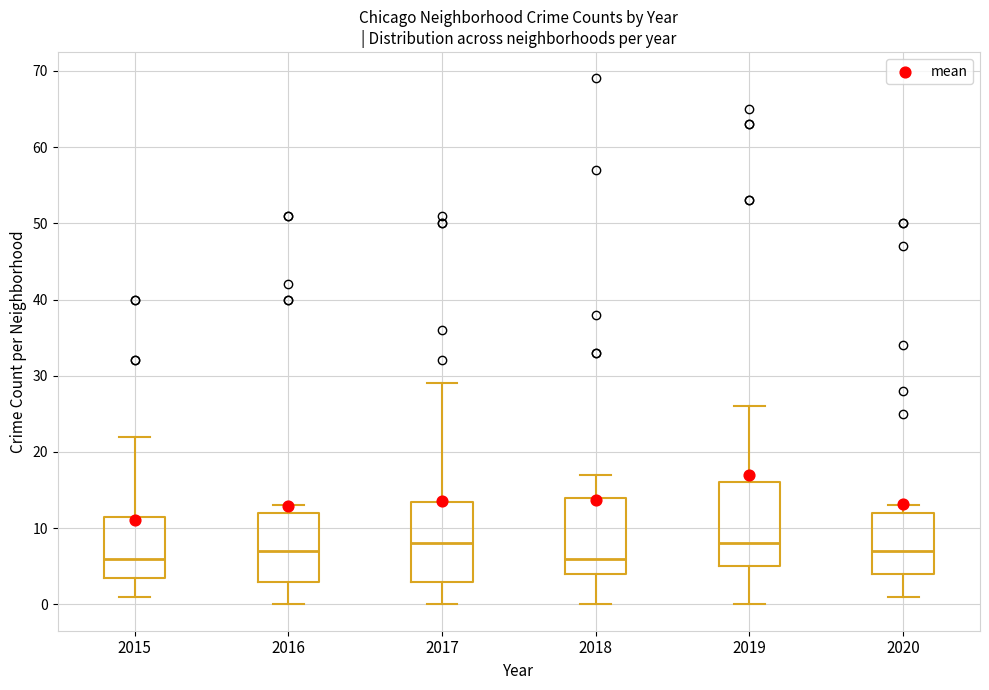

Reading left to right, read every box against the y-axis: the position of its median line, the range the box covers, and the ends of its whiskers. The values are not printed on the chart, so give them approximately, as read against the axis.

2015: median 6, box 4 to 12, whiskers 1 to 22
2016: median 7, box 3 to 12, whiskers 0 to 13
2017: median 8, box 3 to 14, whiskers 0 to 29
2018: median 6, box 4 to 14, whiskers 0 to 17
2019: median 8, box 5 to 16, whiskers 0 to 26
2020: median 7, box 4 to 12, whiskers 1 to 13